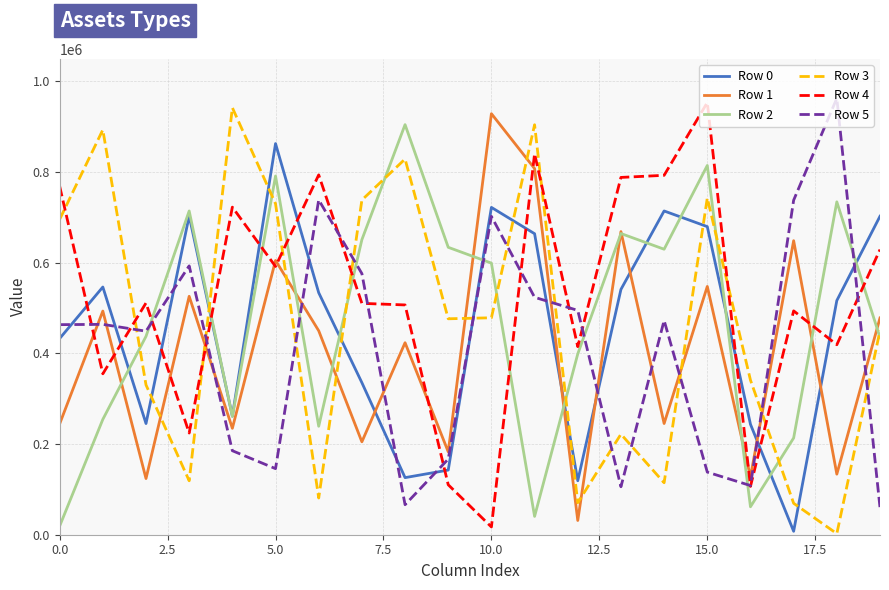

Which series has the largest total across all categories?

Row 4